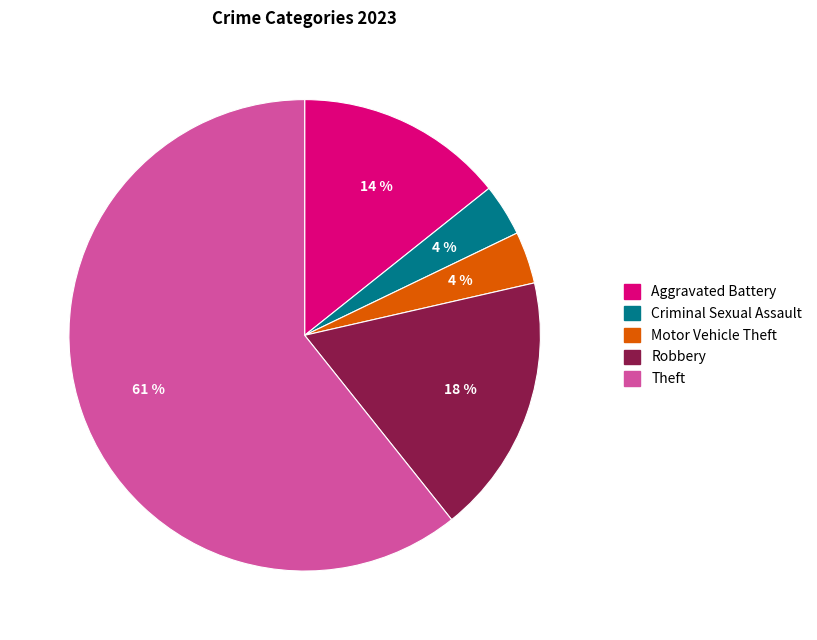

Is there any slice that represents more than half of the pie?

Yes